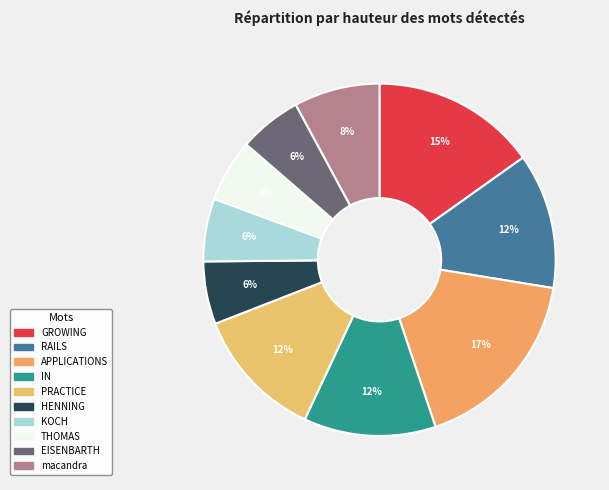

To the nearest percent, what percentage of the pie is macandra?

8%